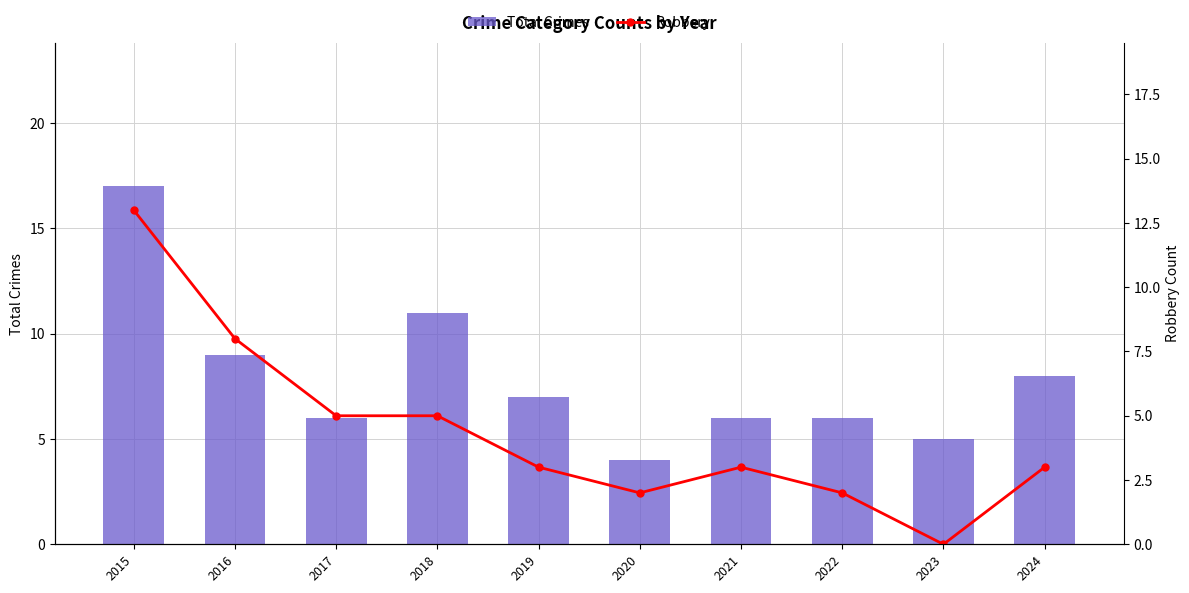

Reading left to right, what are all the values shown in this chart?

Total Crimes: 17	9	6	11	7	4	6	6	5	8
Robbery: 13	8	5	5	3	2	3	2	0	3